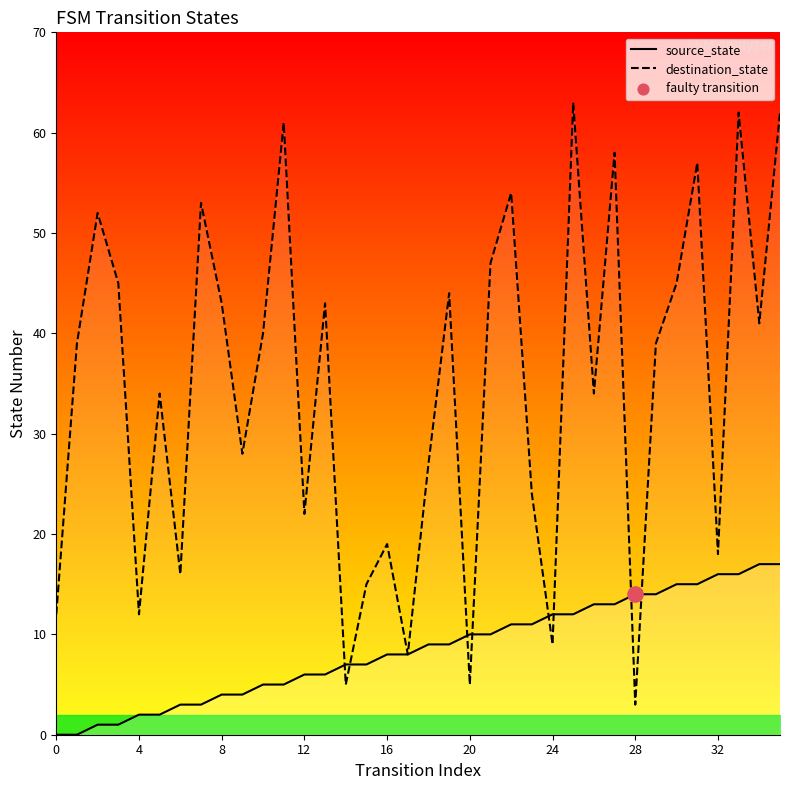

At which category is the sum across all series the highest?

35